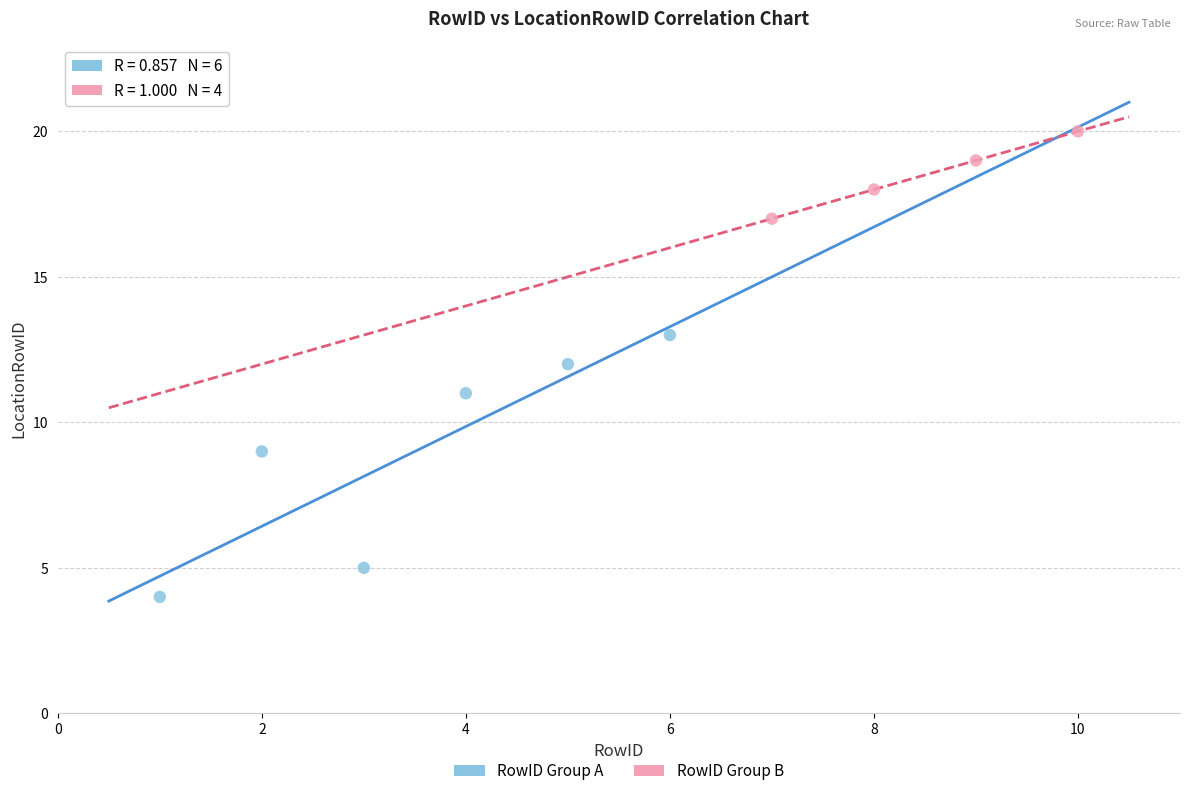

Which series contains the lowest Y value?

RowID Group A